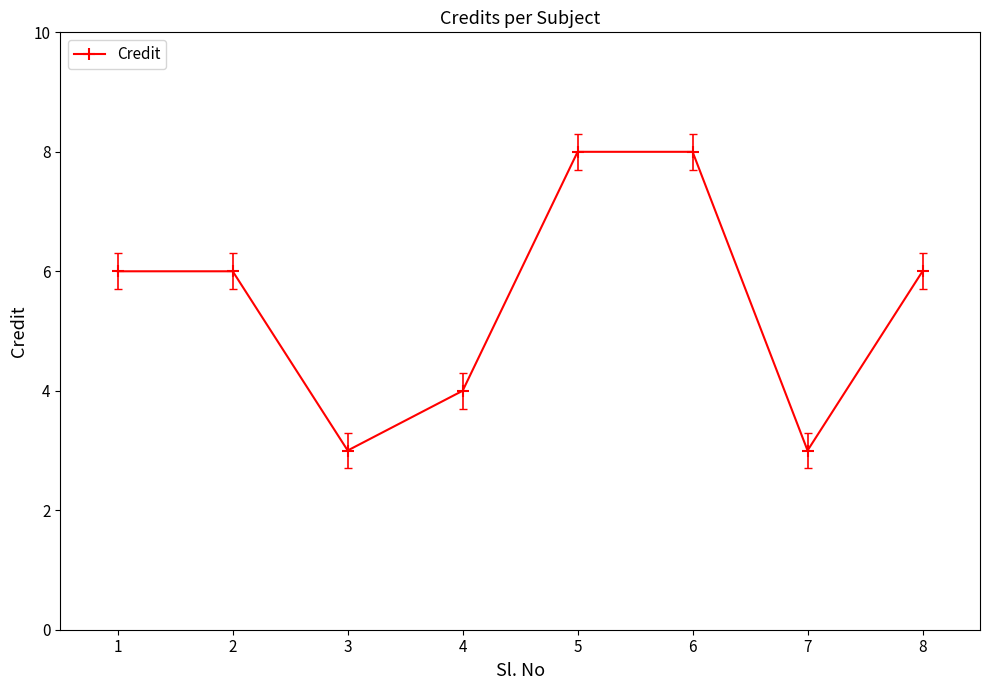

Reading right to left, list all the values displayed in this chart.

6	3	8	8	4	3	6	6